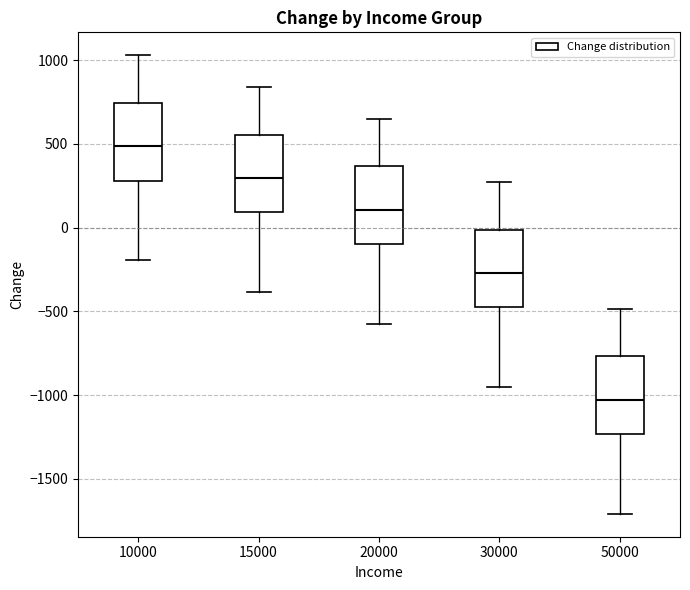

Reading left to right, read every box against the y-axis: the position of its median line, the range the box covers, and the ends of its whiskers. The values are not printed on the chart, so give them approximately, as read against the axis.

10000: median 500, box 300 to 750, whiskers -200 to 1050
15000: median 300, box 100 to 550, whiskers -400 to 850
20000: median 100, box -100 to 350, whiskers -550 to 650
30000: median -250, box -500 to 0, whiskers -950 to 250
50000: median -1050, box -1250 to -750, whiskers -1700 to -500